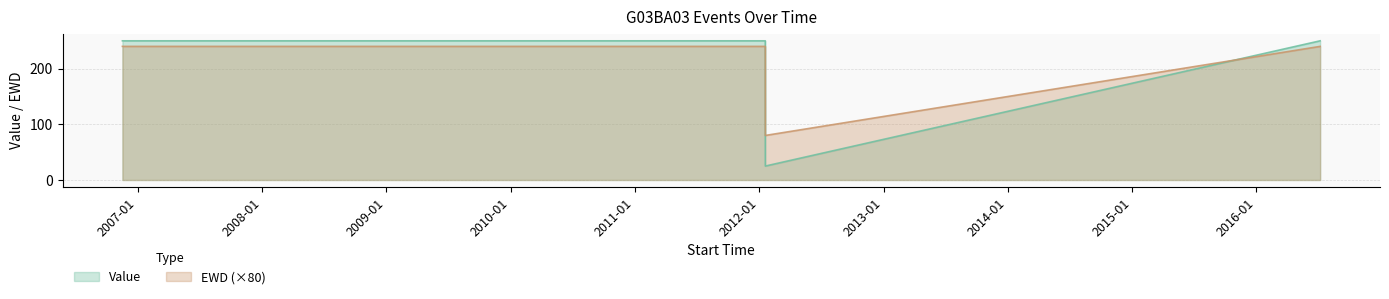

What are all the series names shown in the legend?

Value, EWD (×80)